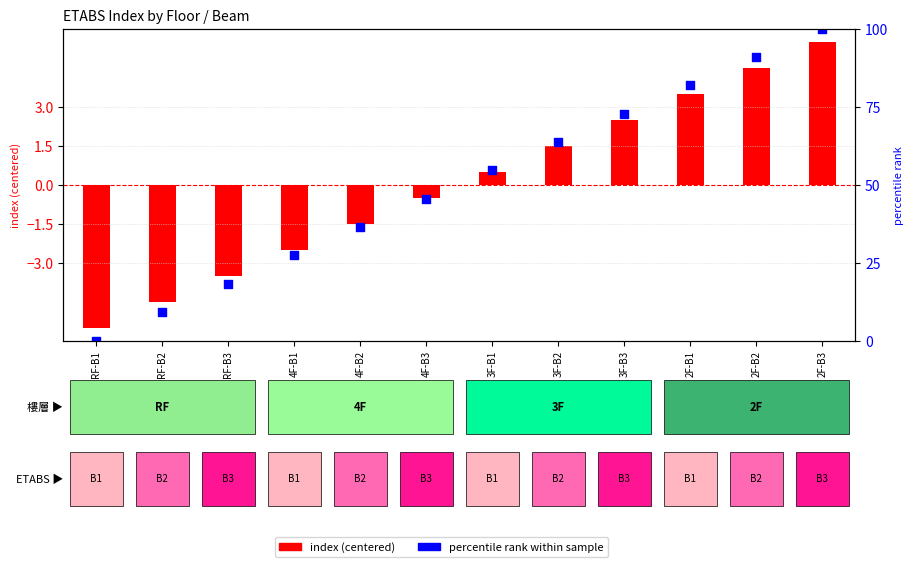

What is the total value across all series at RF-B1?

-5.5